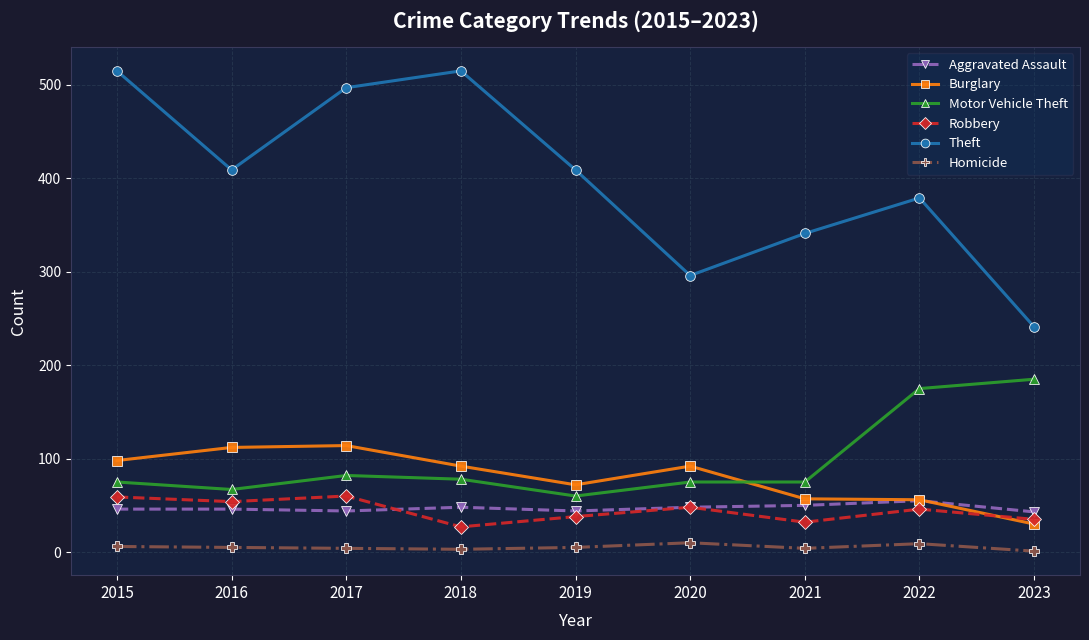

True or false: Robbery has more than 0 interior local peaks.

True